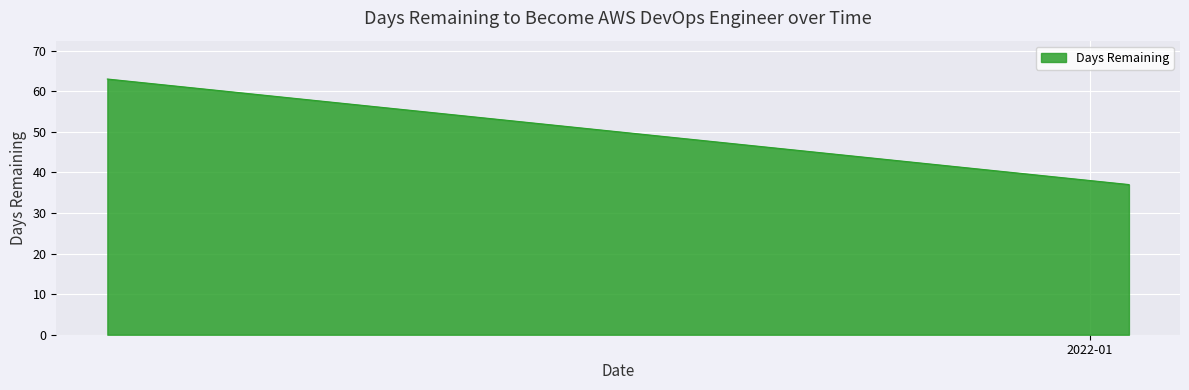

What is the difference between the maximum and minimum values?

26